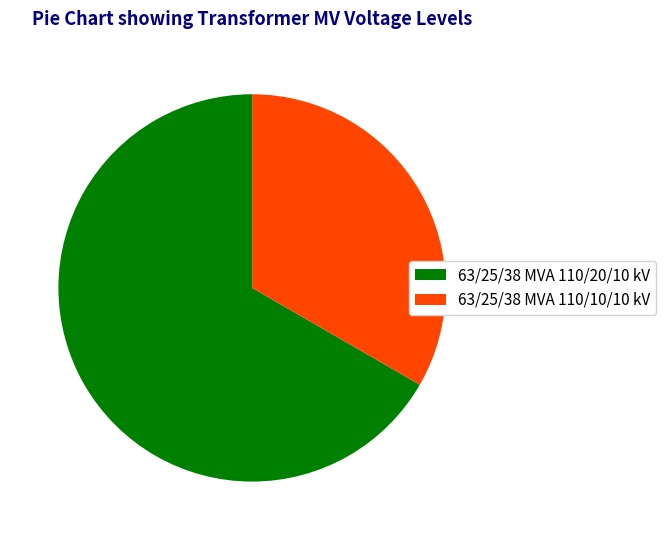

Is it true that 63/25/38 MVA 110/20/10 kV is 67% of the pie?

True